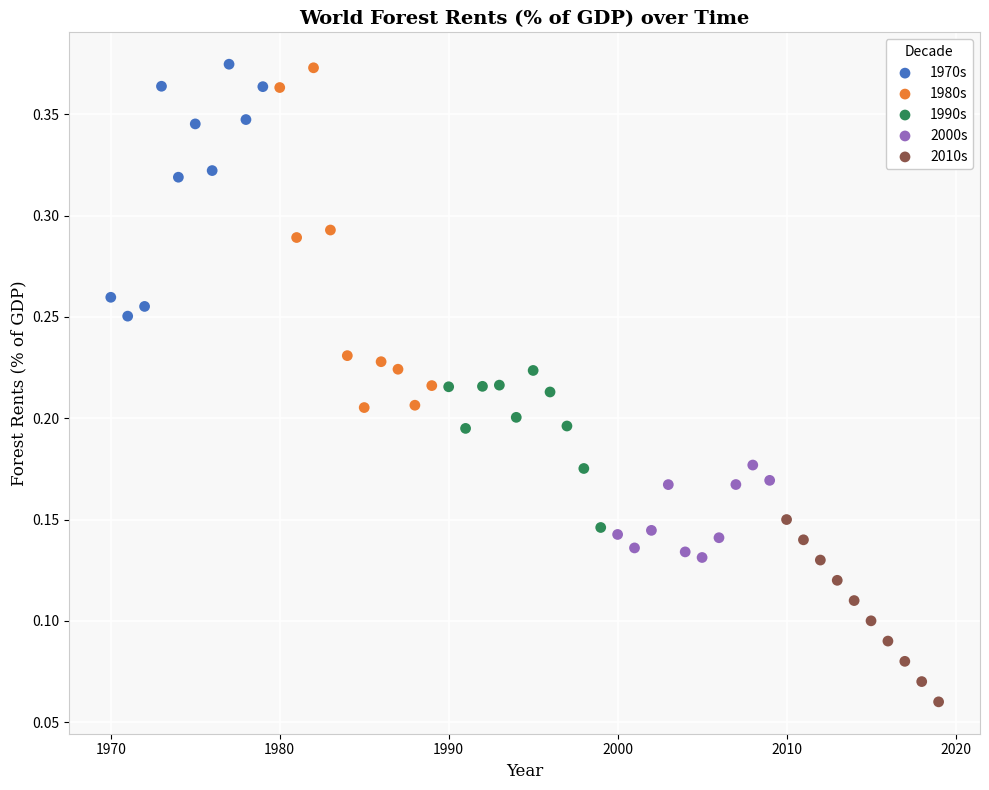

Which series contains the lowest Y value?

2010s